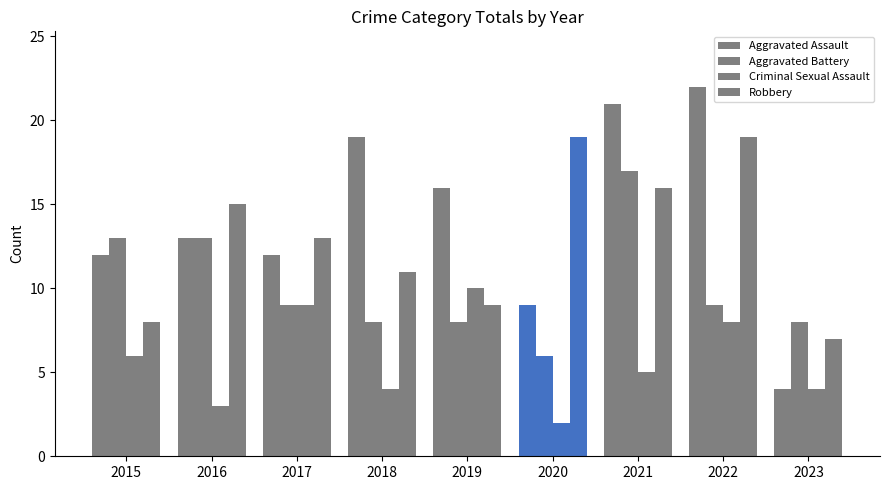

At which category is the sum across all series the highest?

2021